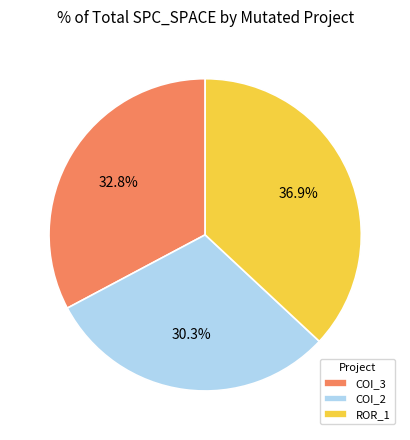

How many segments does this pie chart have?

3